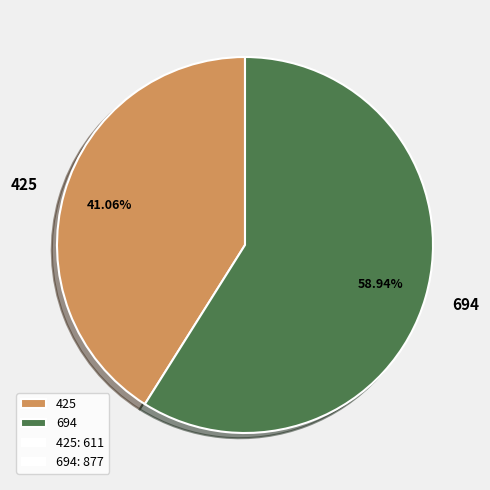

Which slice is the largest?

694